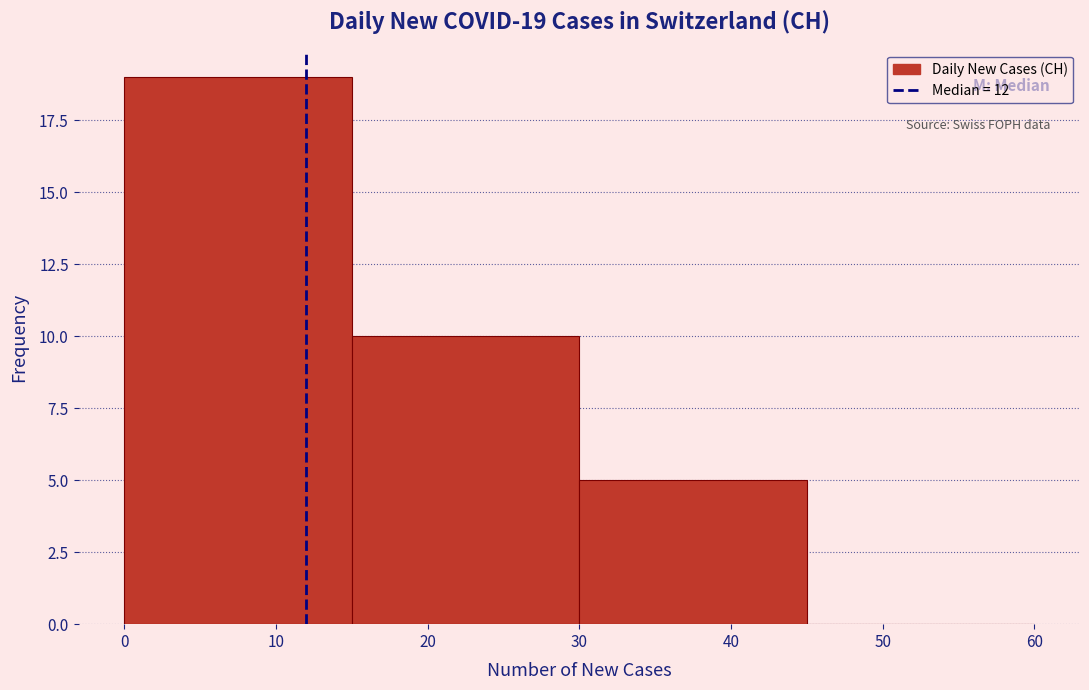

Over which range of the x-axis is the bar tallest?

0 to 15